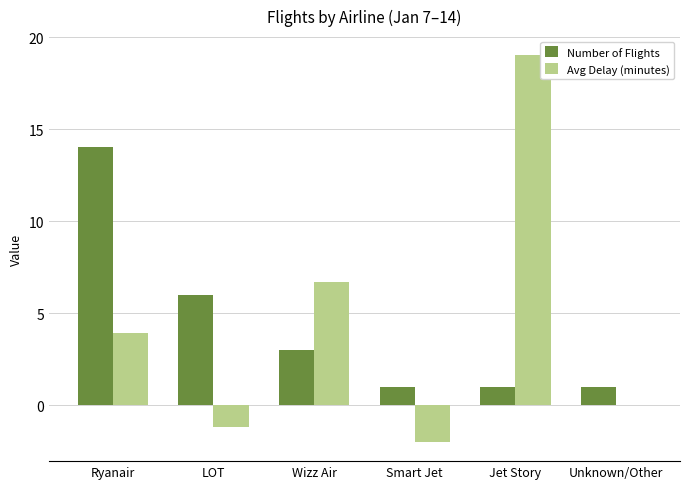

Is it true that Number of Flights equals 6.0 at LOT?

True